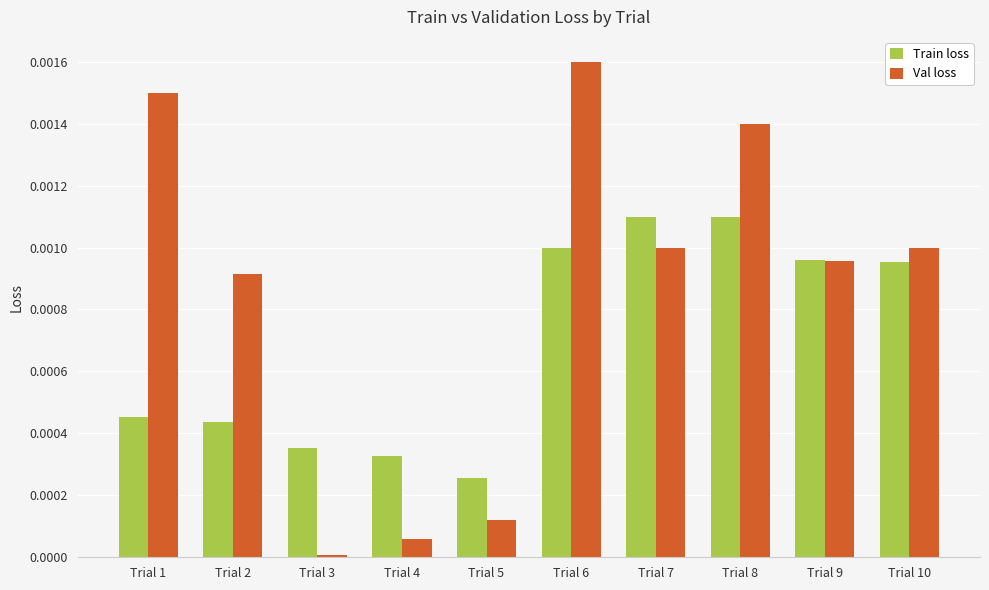

Which series changed the most between Trial 3 and Trial 6?

Val loss